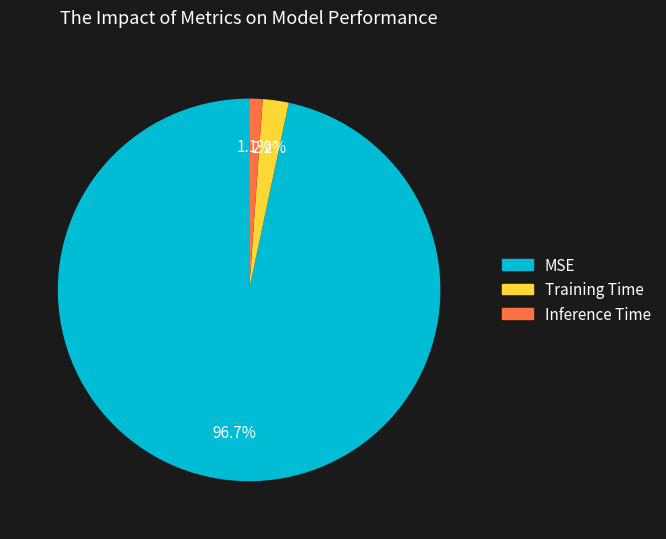

To the nearest percent, what percentage of the pie is Training Time?

2%